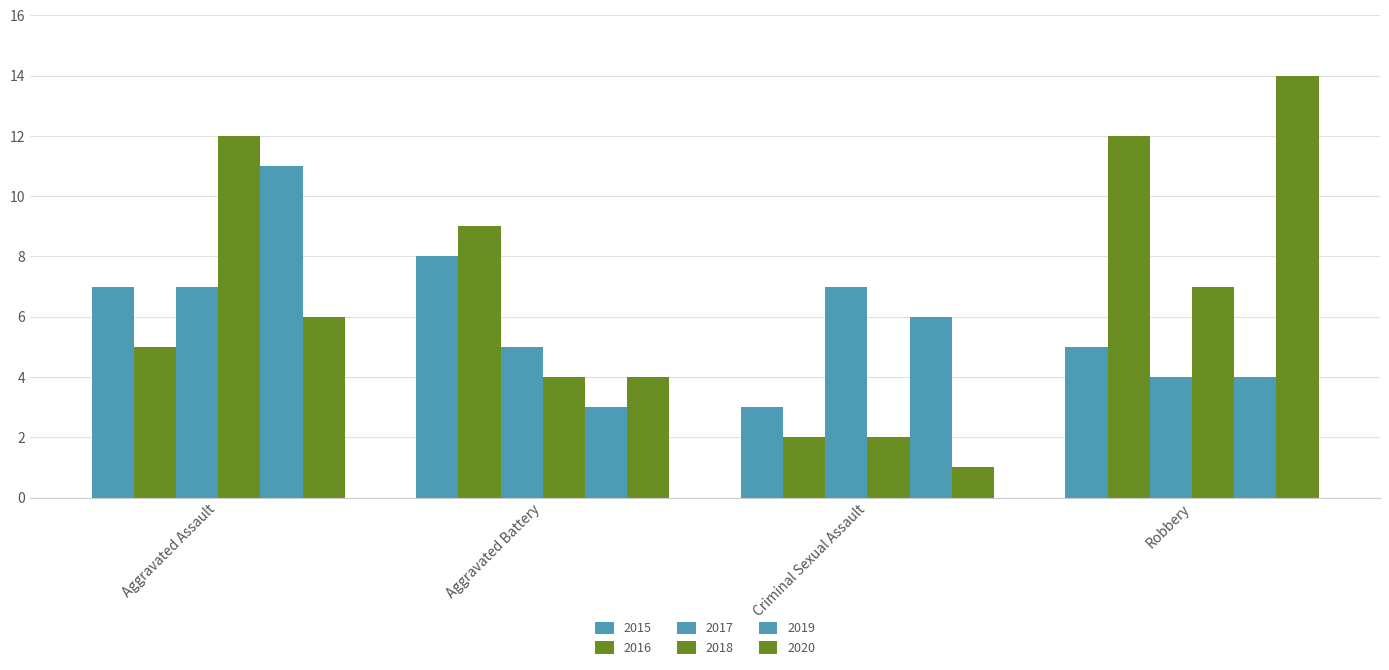

Is the value of 2016 at Robbery greater than the value of 2019 at Criminal Sexual Assault?

Yes